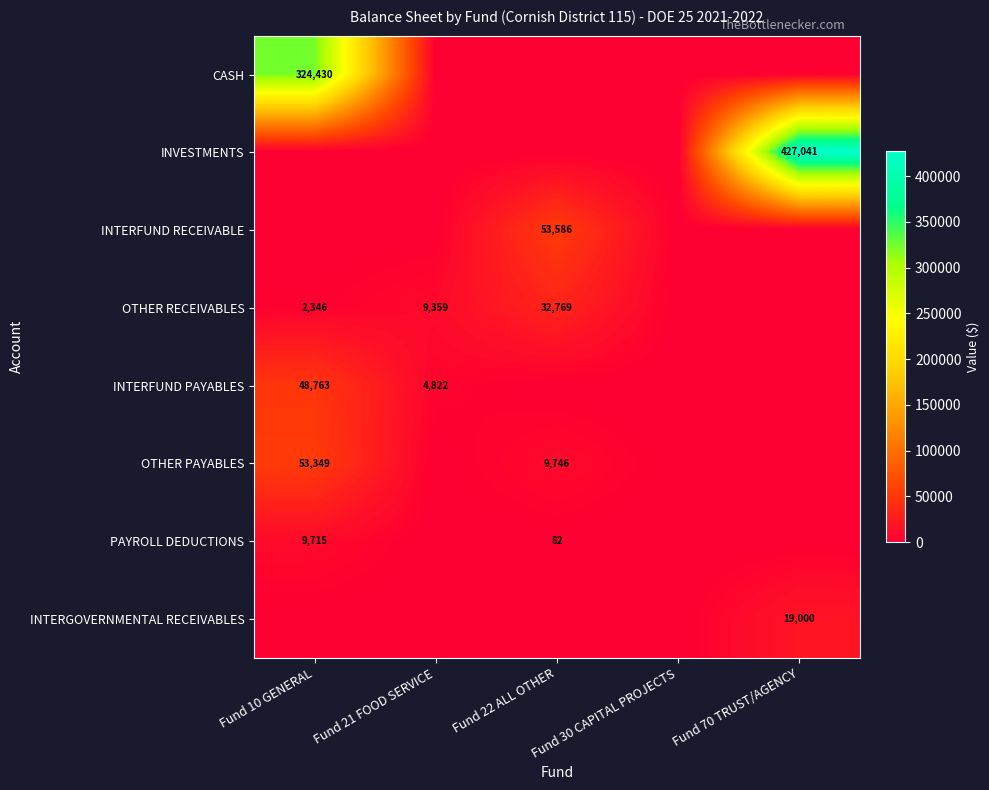

What is the total value across all series at Fund 21 FOOD SERVICE?

14181.3